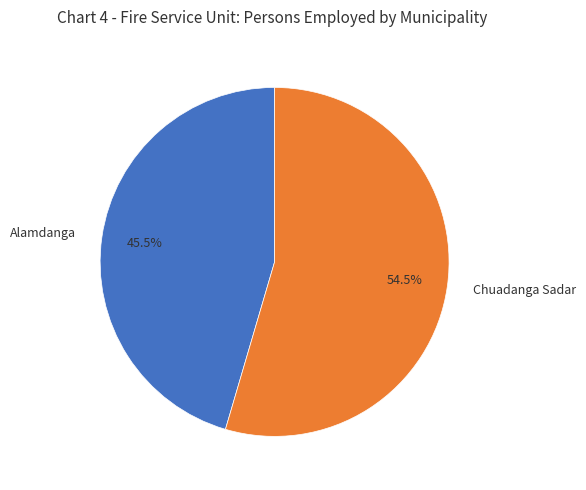

Is there any slice that represents more than half of the pie?

Yes